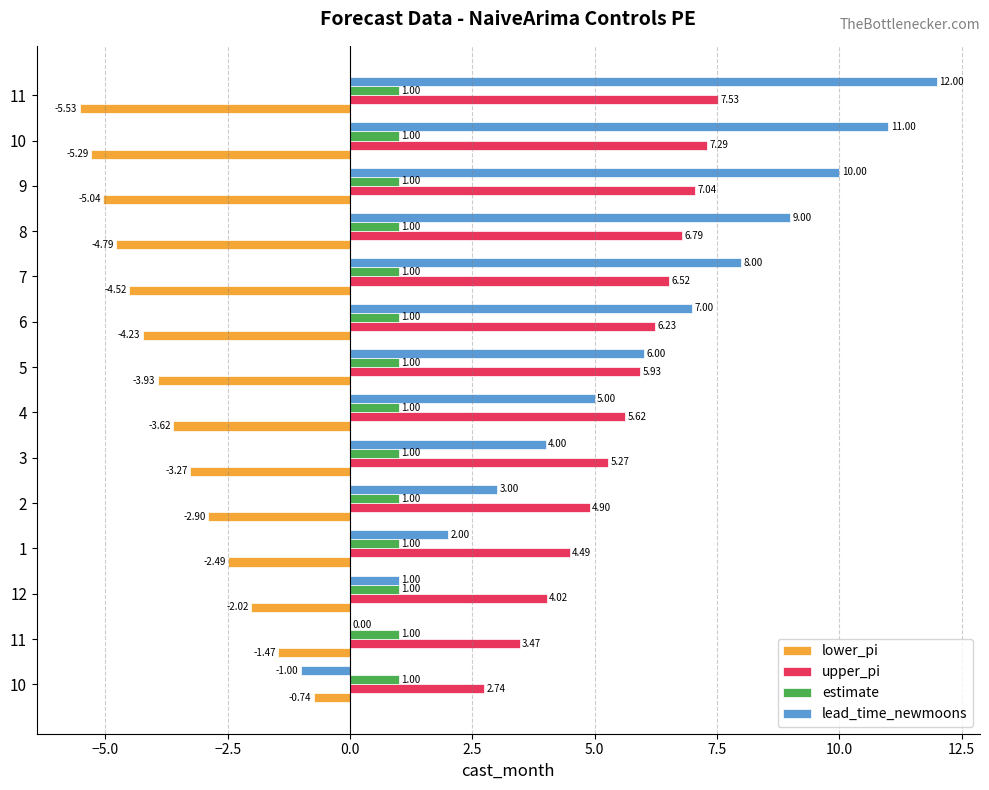

How many categories are shown in the chart?

14